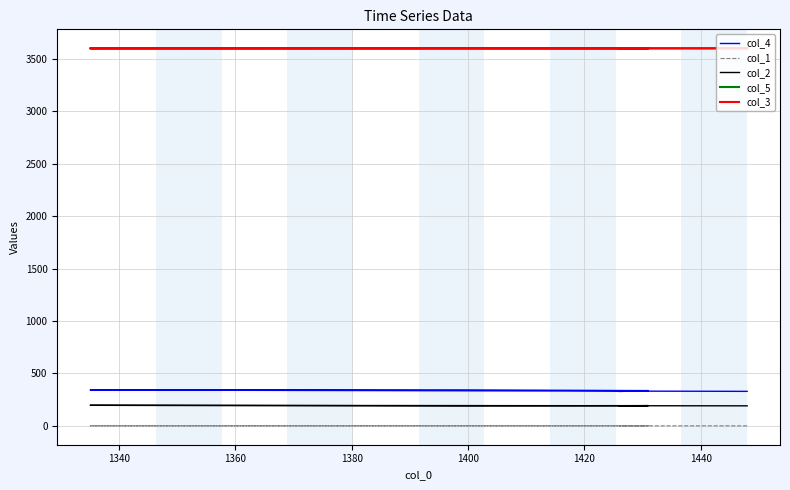

What is the spread (max minus min) of values at 1340?

3599.8